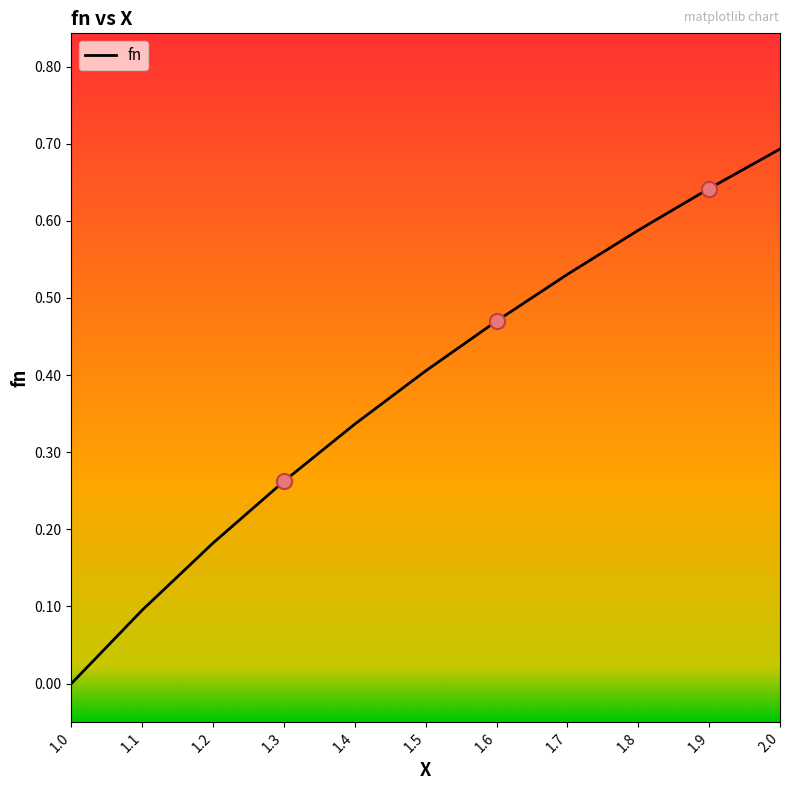

What is the change in value from 1.4 to 2.0?

+0.4